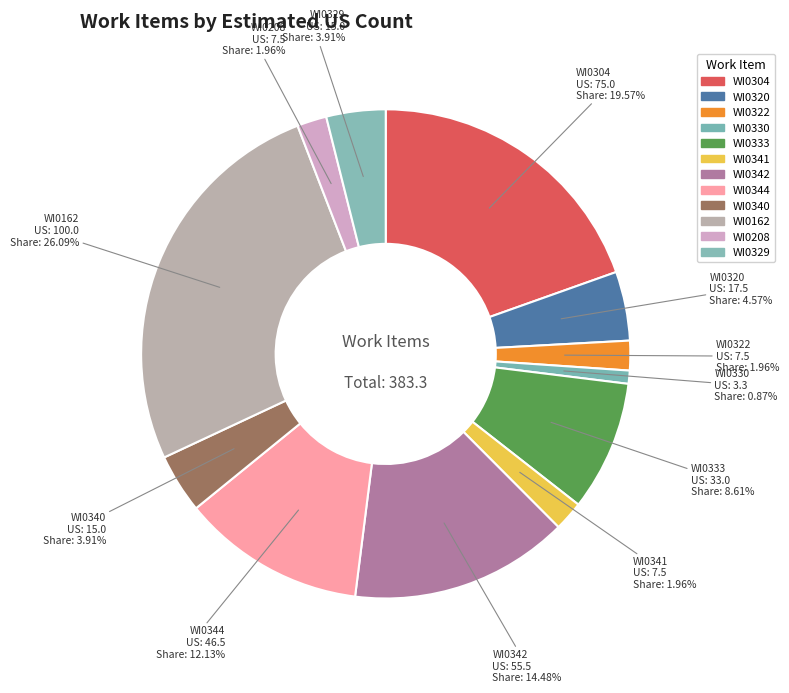

How many slices are in this pie chart?

12